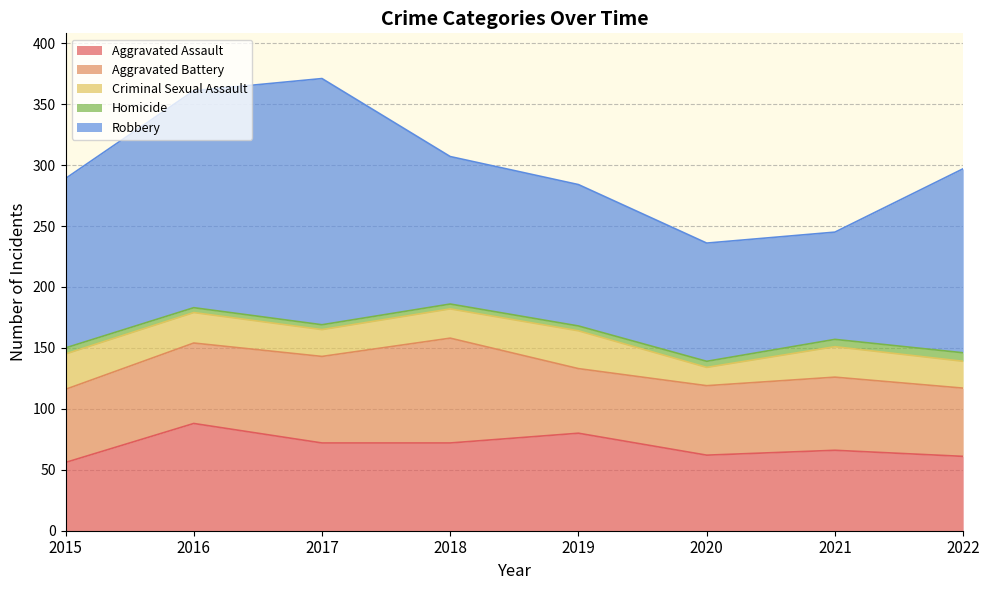

Which series changed the most between 2019 and 2022?

Robbery